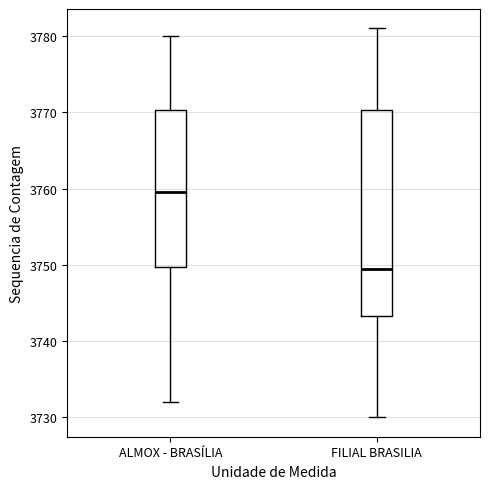

Which box's median line is the highest?

ALMOX - BRASÍLIA